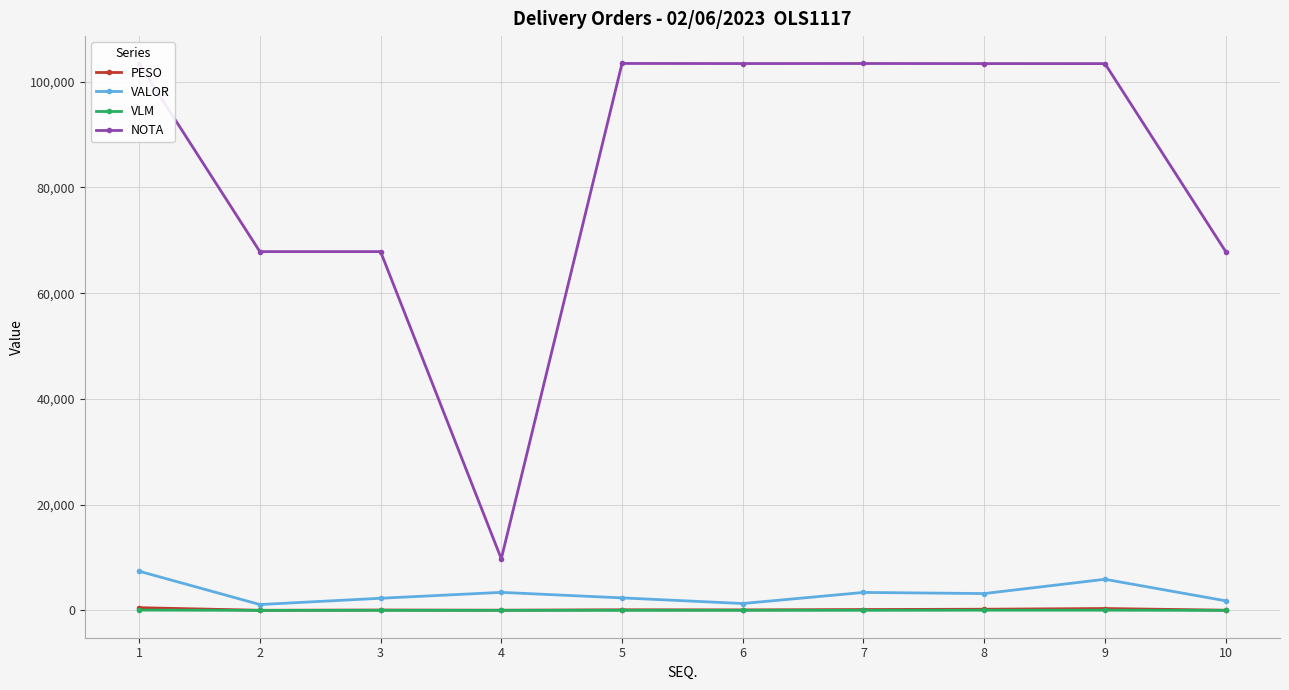

What is the average value of the VALOR series?

3215.8